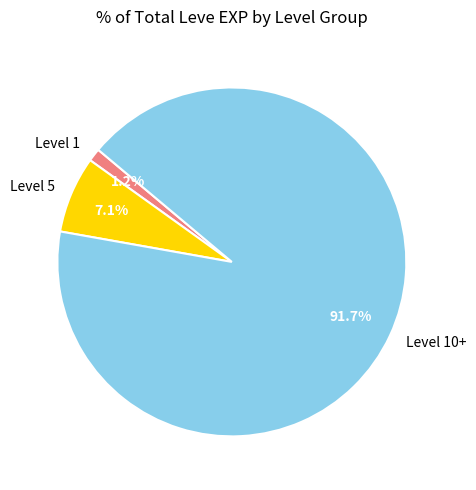

Is there a majority slice in this chart?

Yes